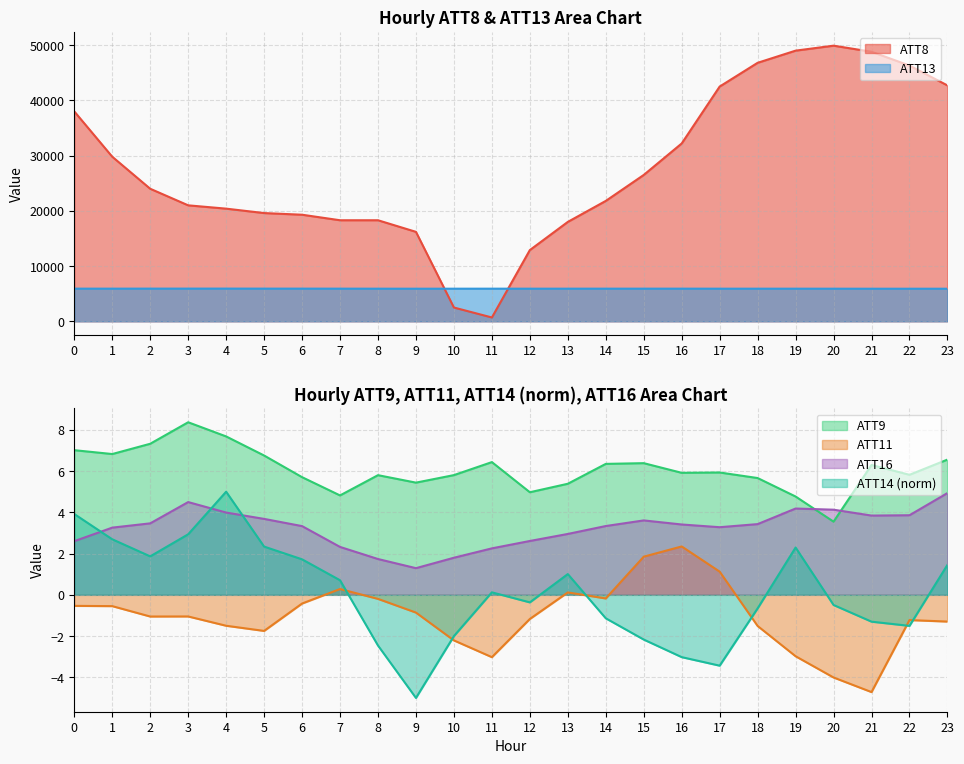

What is the difference between the ATT11 values at 11 and 5?

1.3